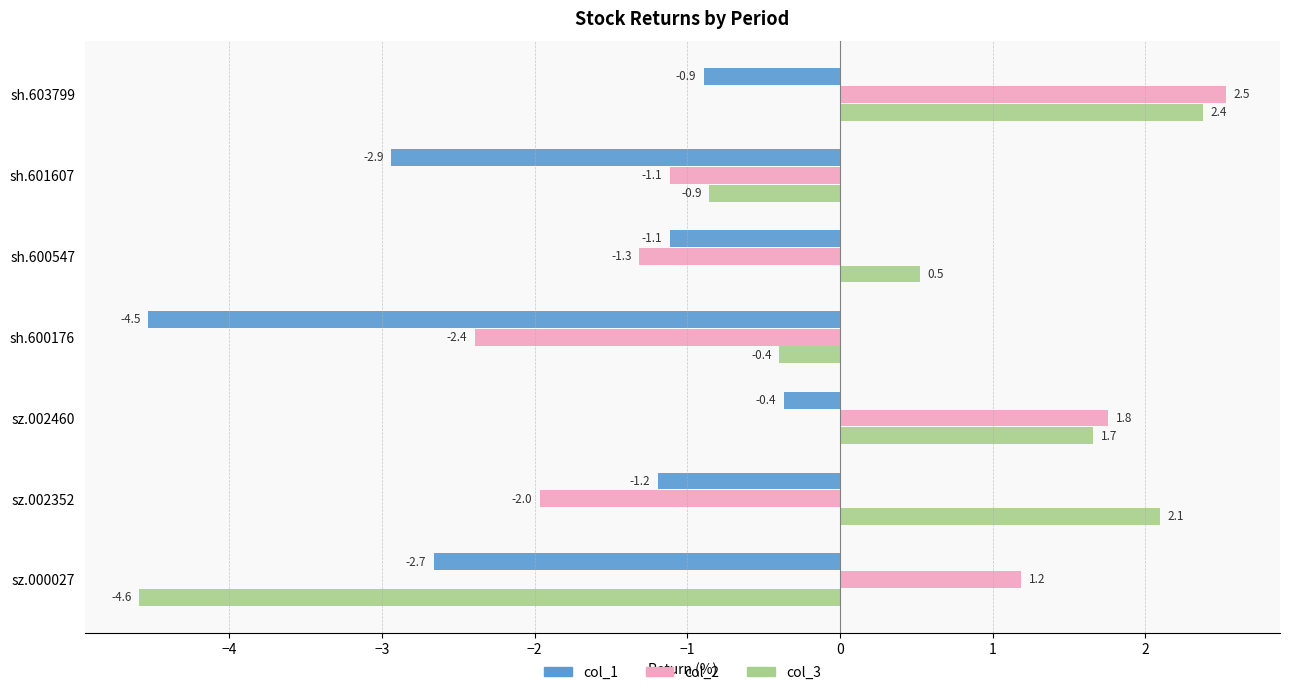

What is the sum of the col_1 values at sz.002460 and sh.600176?

-4.9